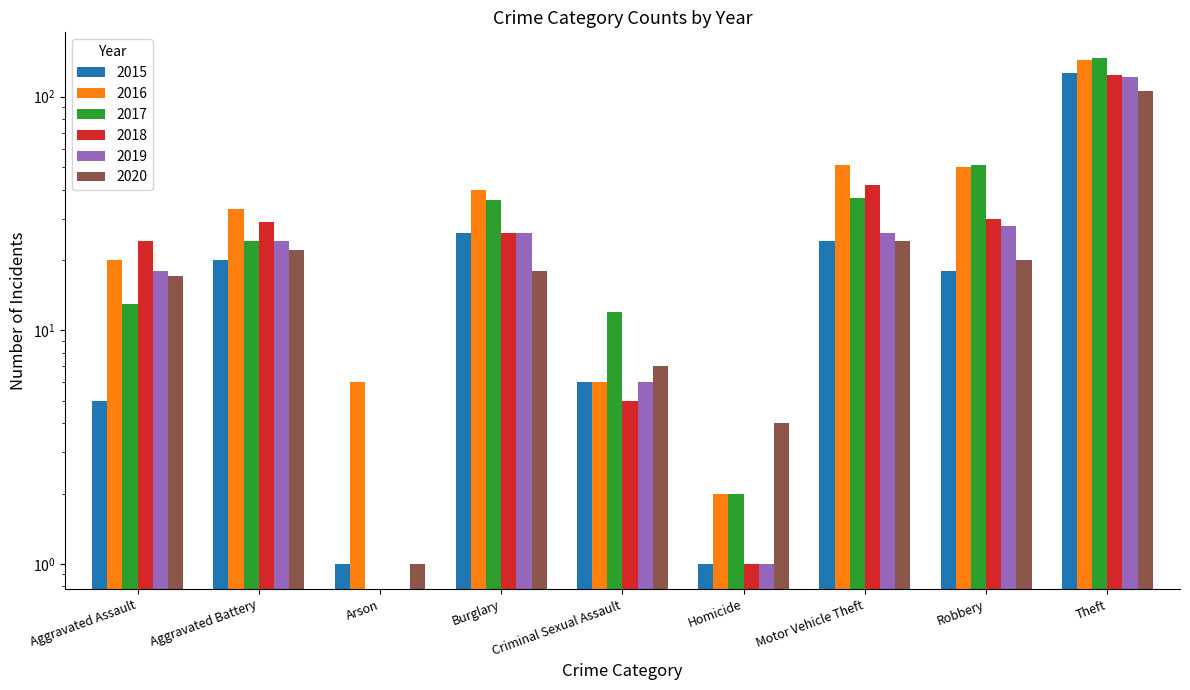

True or false: 2020 has a value of 20 at Robbery.

True